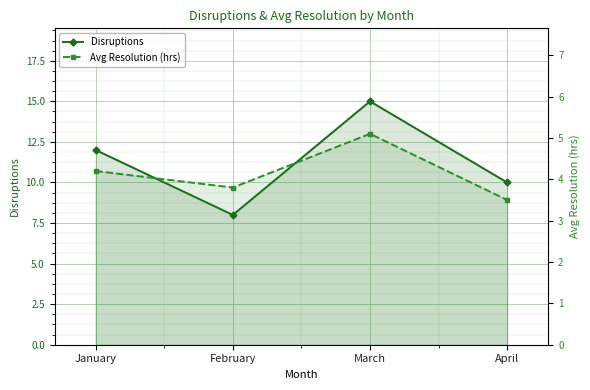

What is the approximate value of Avg Resolution (hrs) at March?

5.1